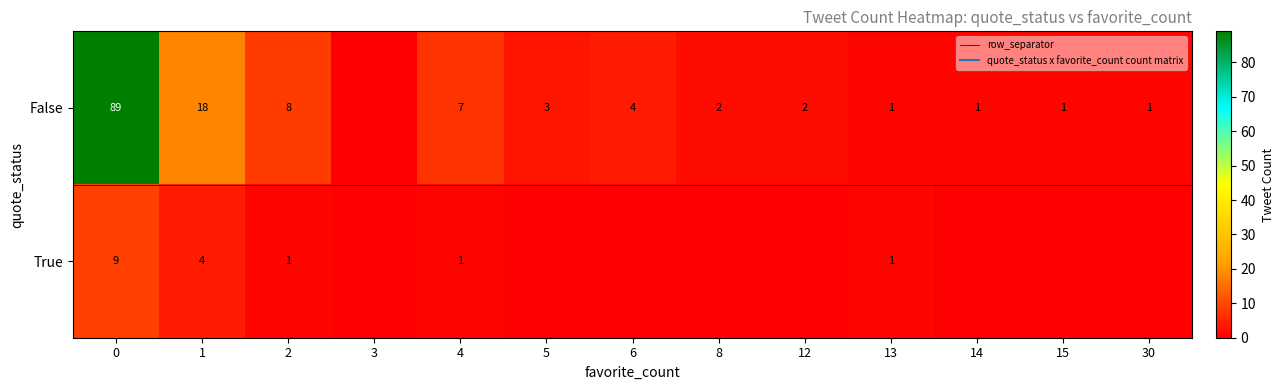

At which label is the value closest to 44?

False_1